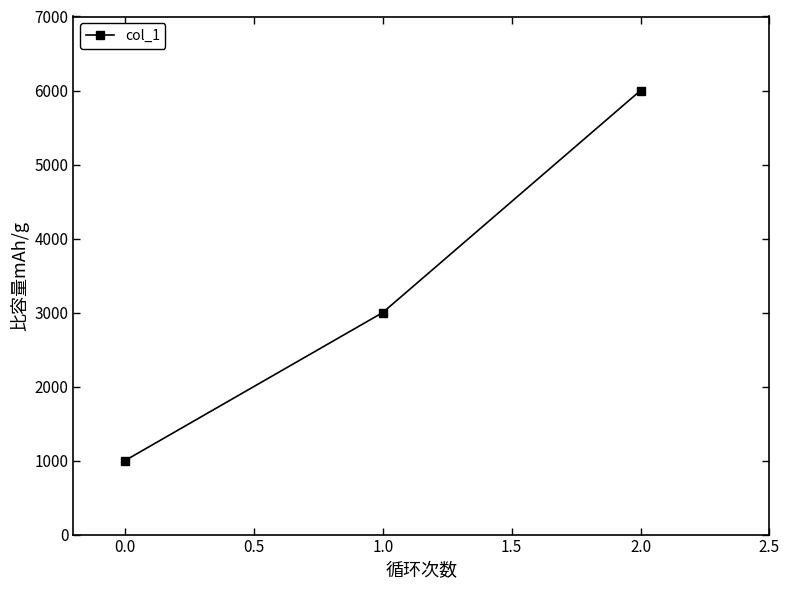

How many values are between 1000 and 6000?

3